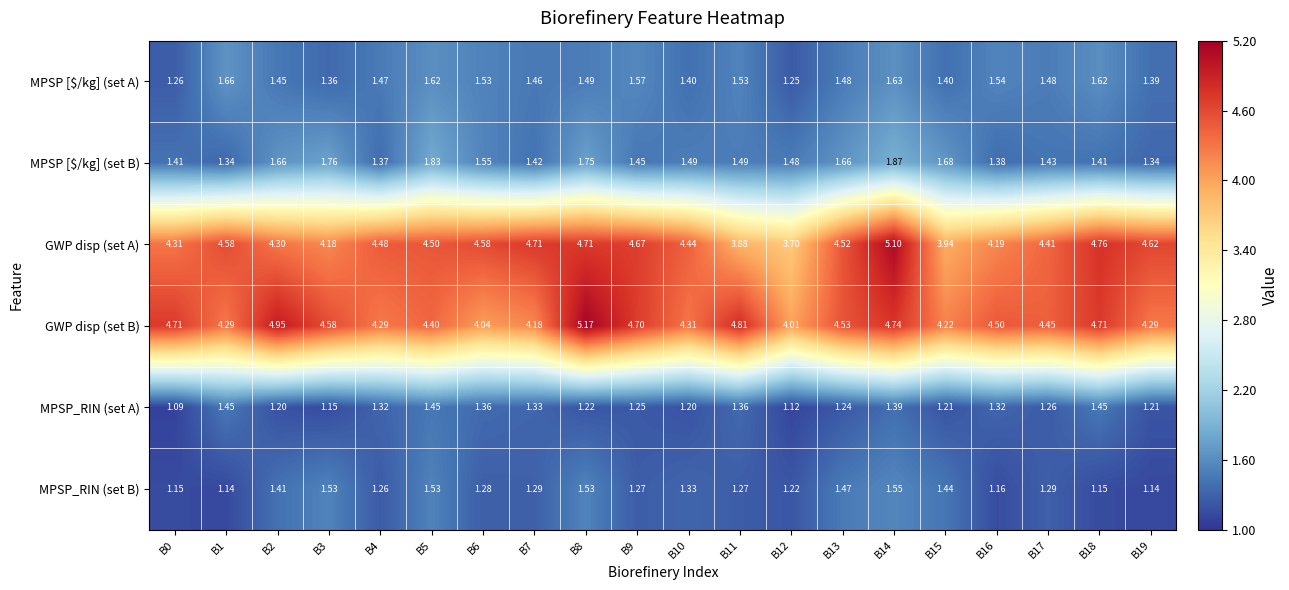

Which label corresponds to the smallest value in the chart?

B0